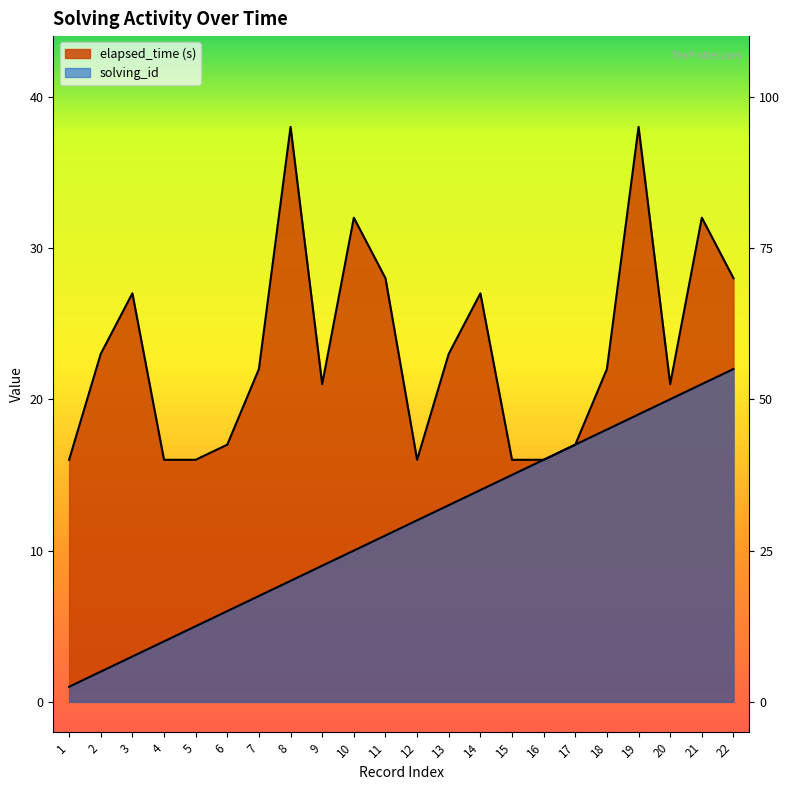

Is it true that elapsed_time equals 15 at 10?

False